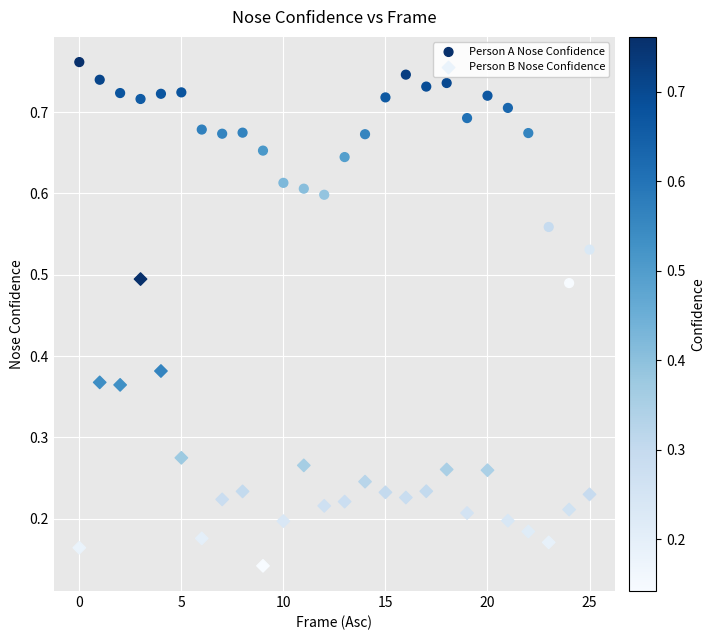

Which series reaches the maximum Y coordinate?

Person A Nose Confidence